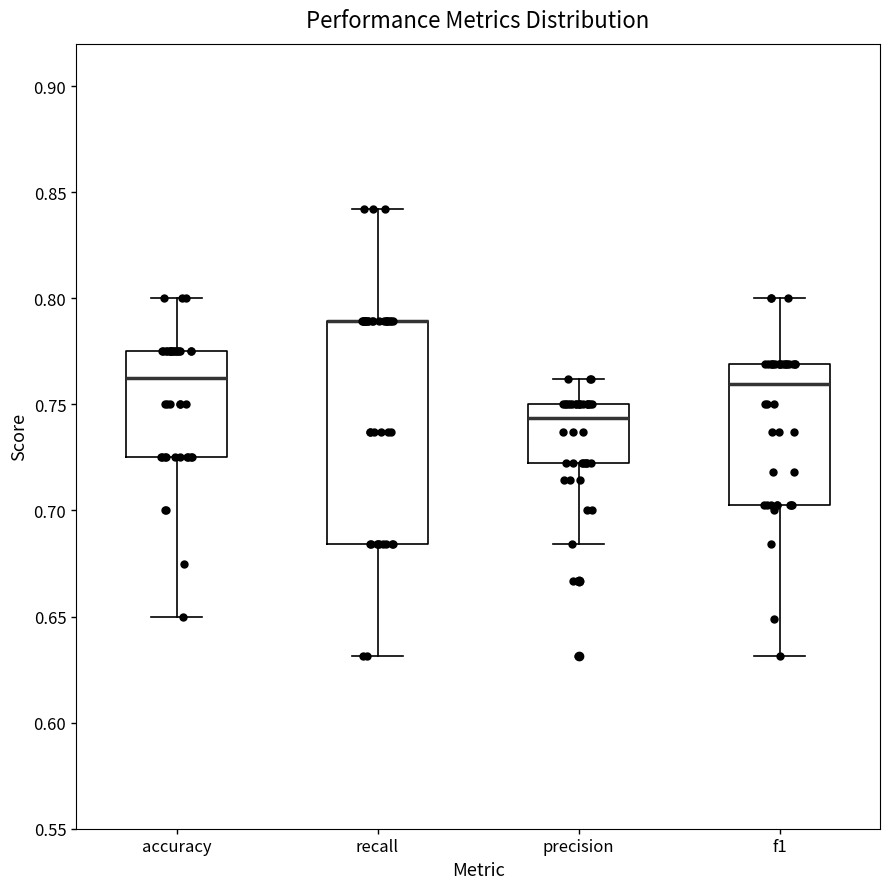

Where is the lower edge of the box for accuracy on the y-axis? The values are not printed on the chart, so give them approximately, as read against the axis.

0.725